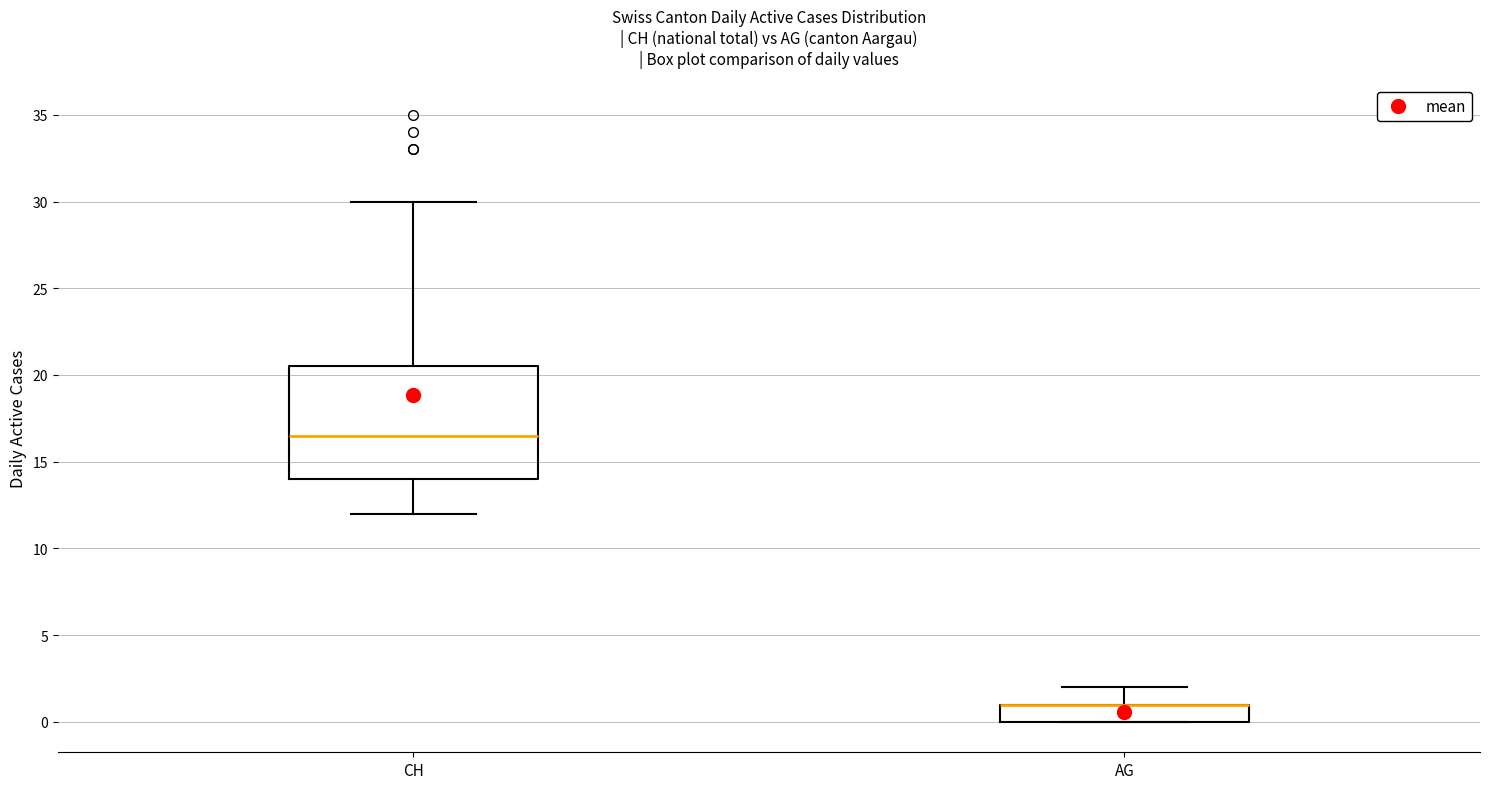

Where does the lower whisker of the box for CH end on the y-axis? The values are not printed on the chart, so give them approximately, as read against the axis.

12.0